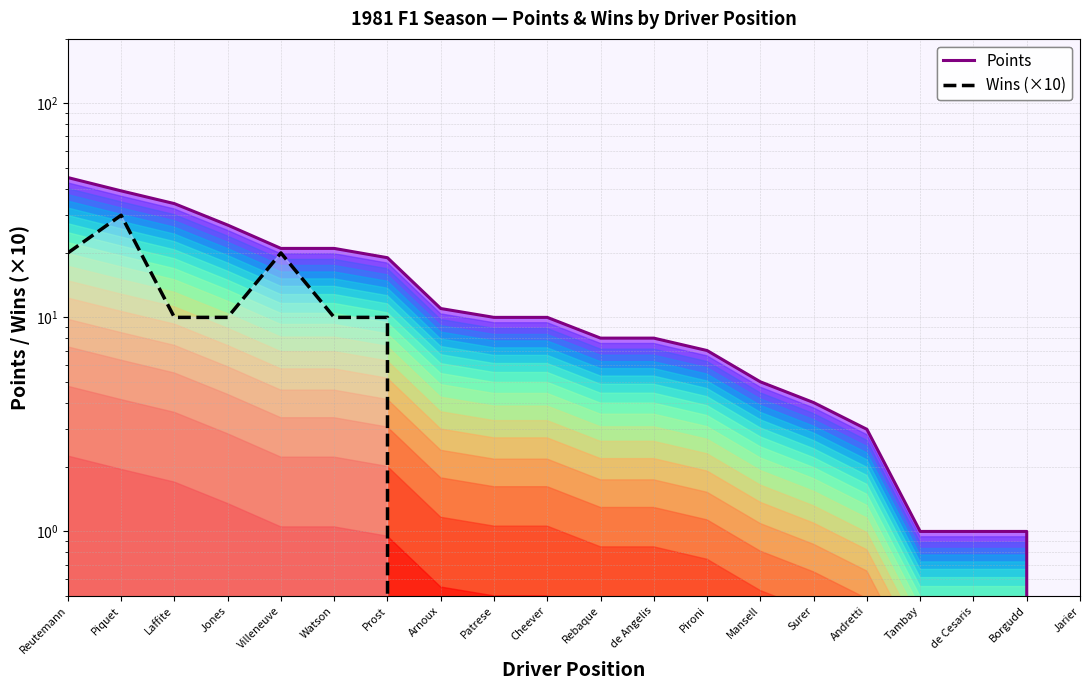

At which category is the sum across all series the highest?

Piquet